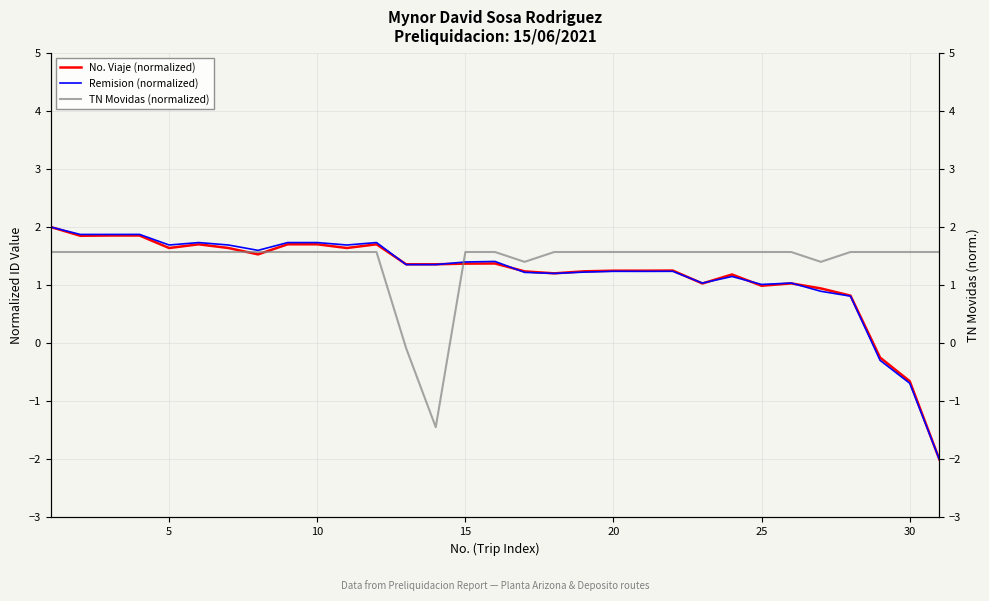

Reading right to left, extract all data points from this chart.

No. Viaje (normalized): -2.0	-0.7	-0.2	0.8	0.9	1.0	1.0	1.2	1.0	1.3	1.2	1.2	1.2	1.2	1.2	1.4	1.4	1.4	1.4	1.7	1.6	1.7	1.7	1.5	1.6	1.7	1.6	1.9	1.9	1.8	2.0
Remision (normalized): -2.0	-0.7	-0.3	0.8	0.9	1.0	1.0	1.1	1.0	1.2	1.2	1.2	1.2	1.2	1.2	1.4	1.4	1.4	1.4	1.7	1.7	1.7	1.7	1.6	1.7	1.7	1.7	1.9	1.9	1.9	2.0
TN Movidas (normalized): 1.6	1.6	1.6	1.6	1.4	1.6	1.6	1.6	1.6	1.6	1.6	1.6	1.6	1.6	1.4	1.6	1.6	-1.4	-0.1	1.6	1.6	1.6	1.6	1.6	1.6	1.6	1.6	1.6	1.6	1.6	1.6